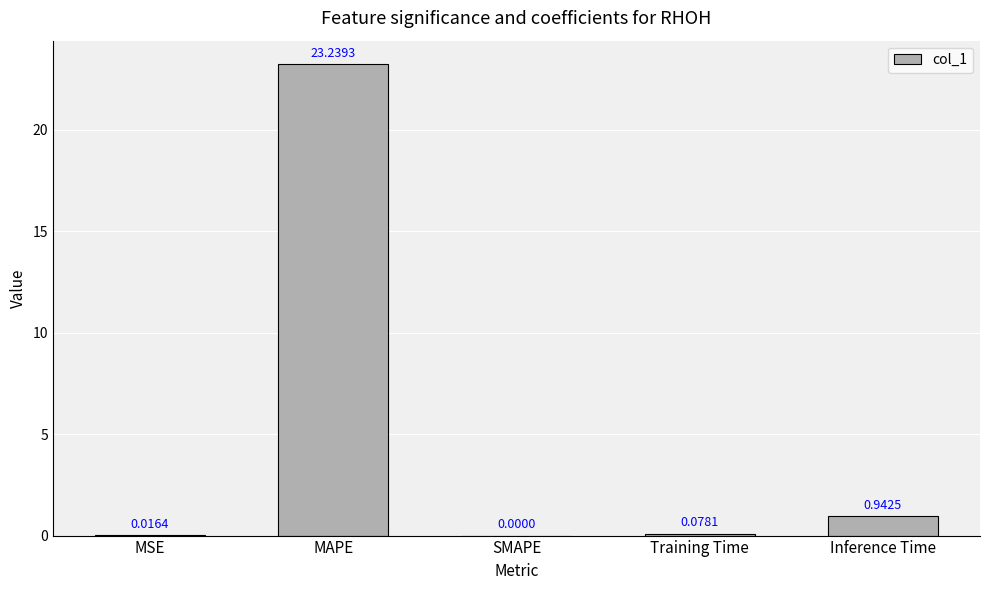

Are the bars grouped side by side (vs. stacked)?

No